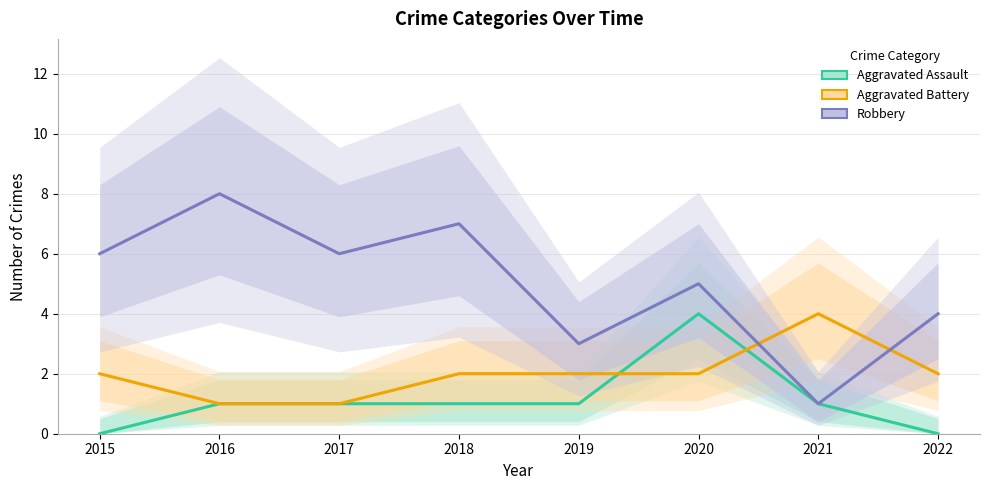

Where does the Robbery series first go above 6?

2016